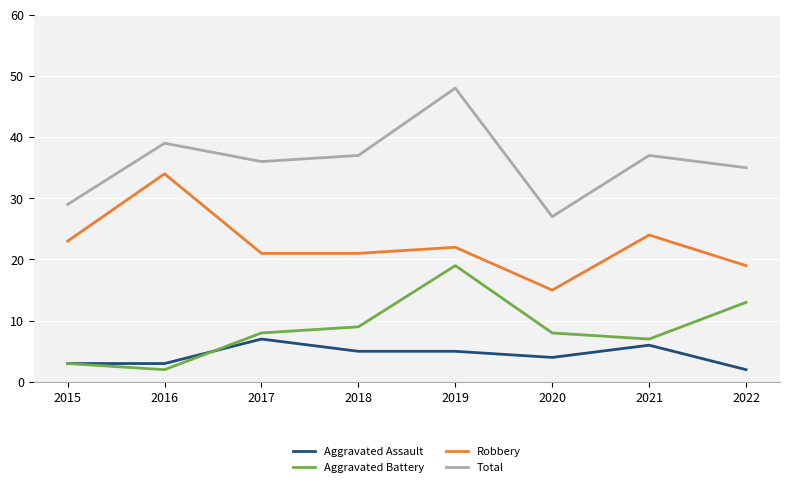

Which series changed the most between 2015 and 2022?

Aggravated Battery